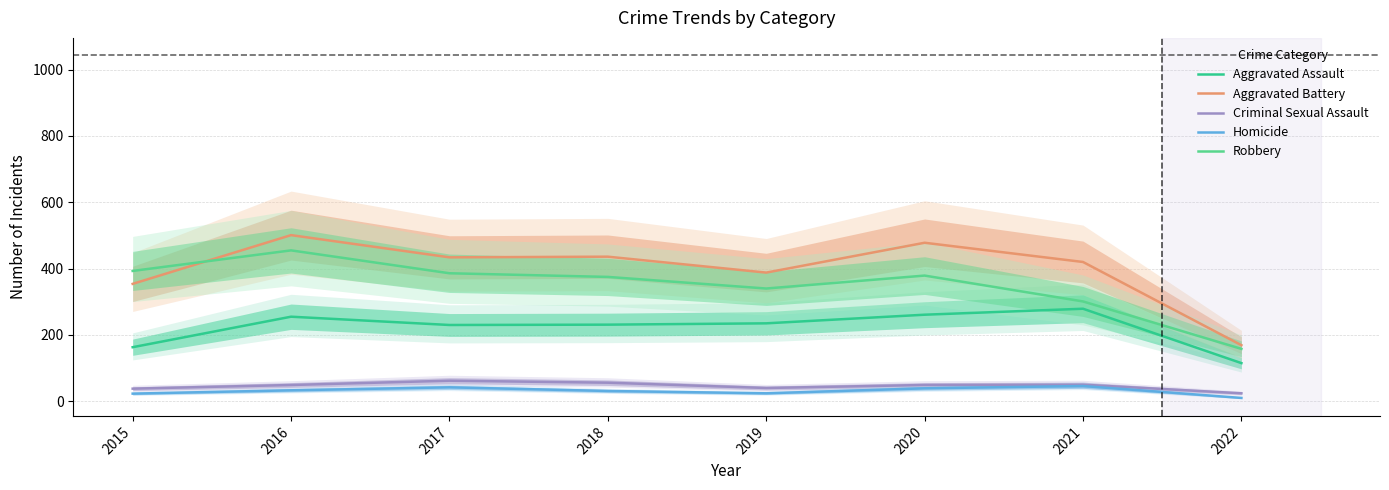

Which series has the largest total across all categories?

Aggravated Battery